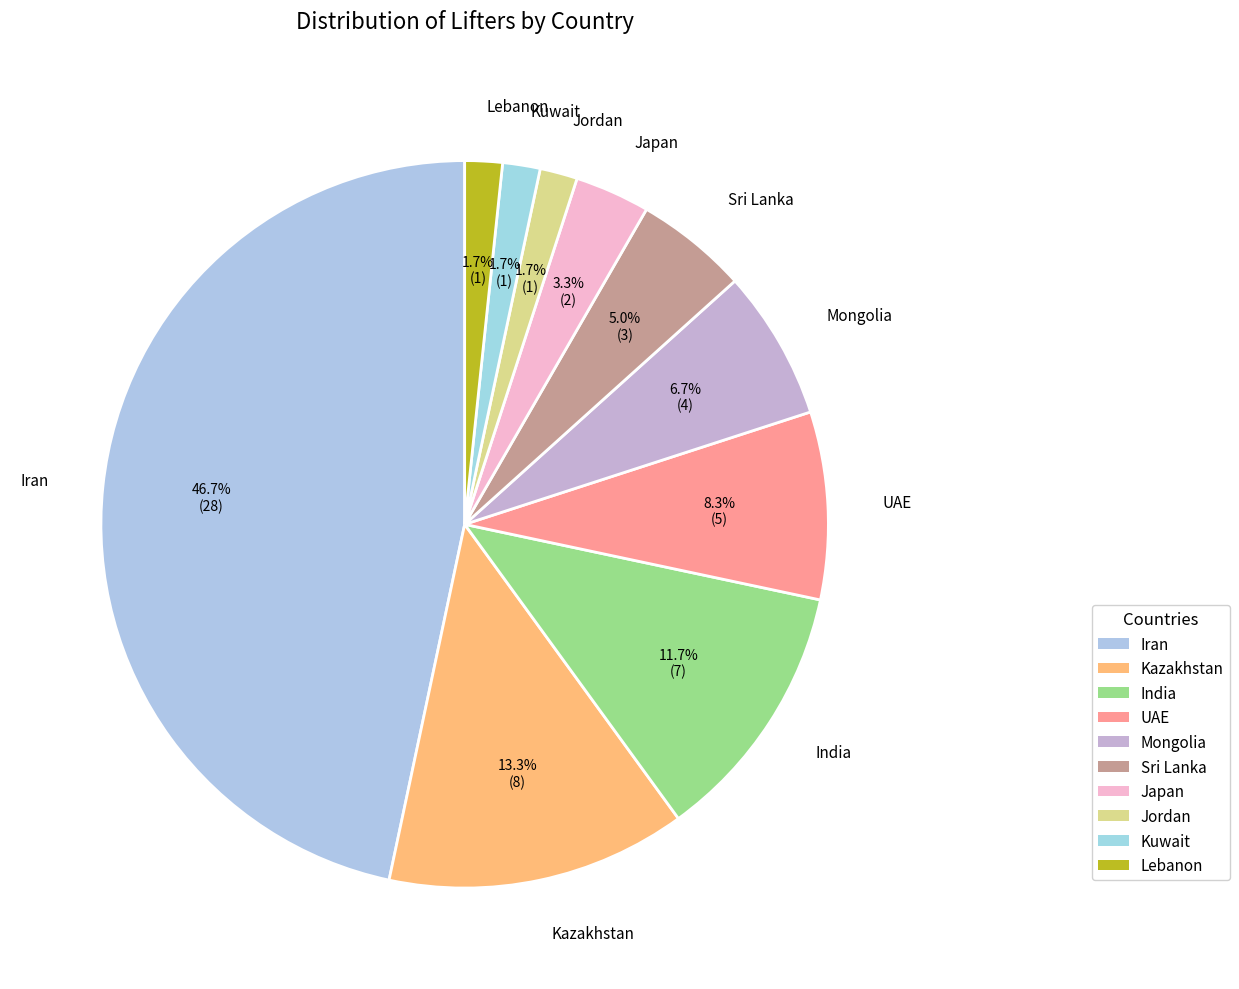

How many segments does this pie chart have?

10